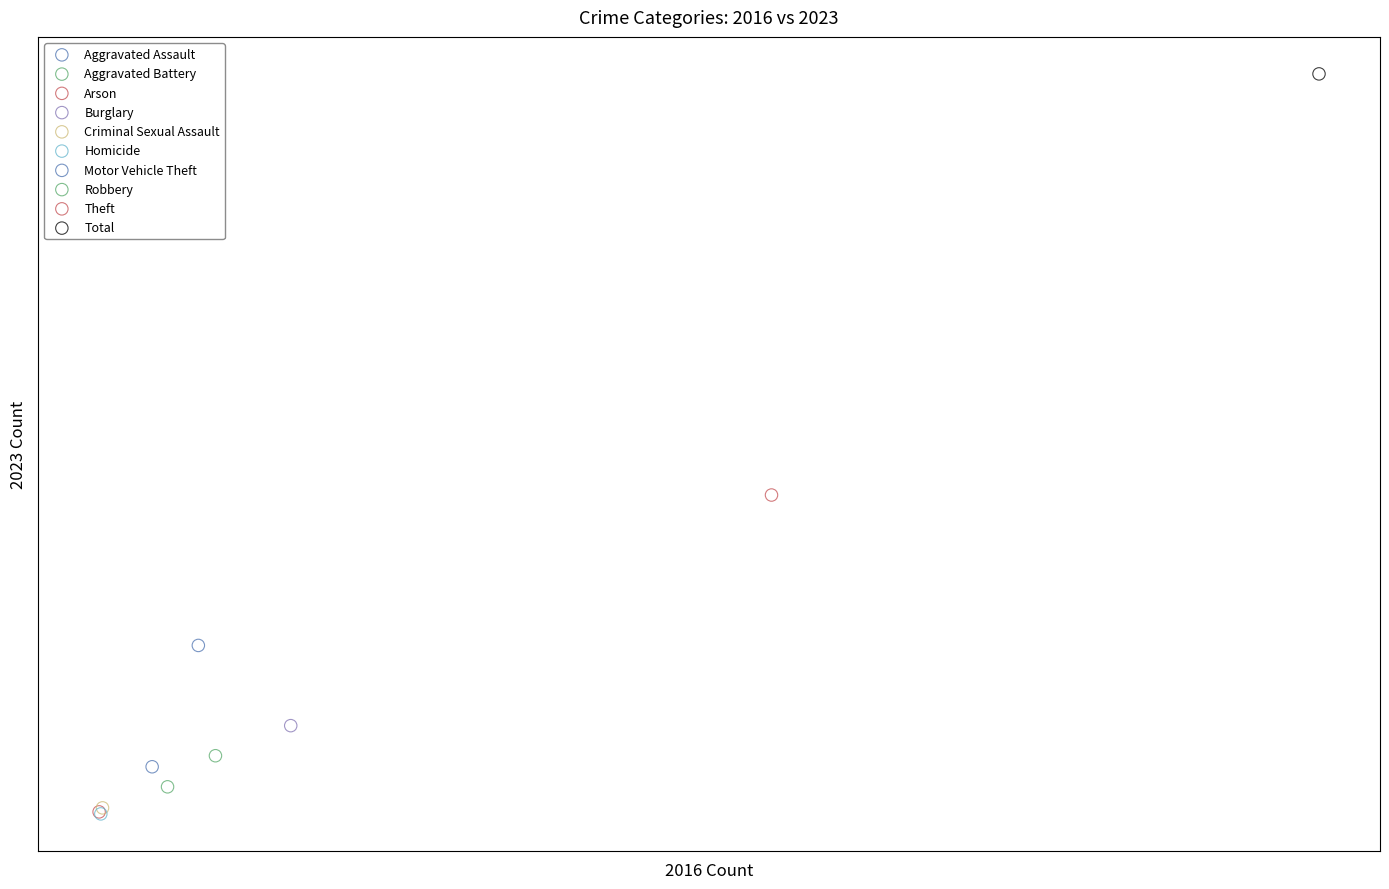

What are all the series names shown in the legend?

Aggravated Assault, Aggravated Battery, Arson, Burglary, Criminal Sexual Assault, Homicide, Motor Vehicle Theft, Robbery, Theft, Total